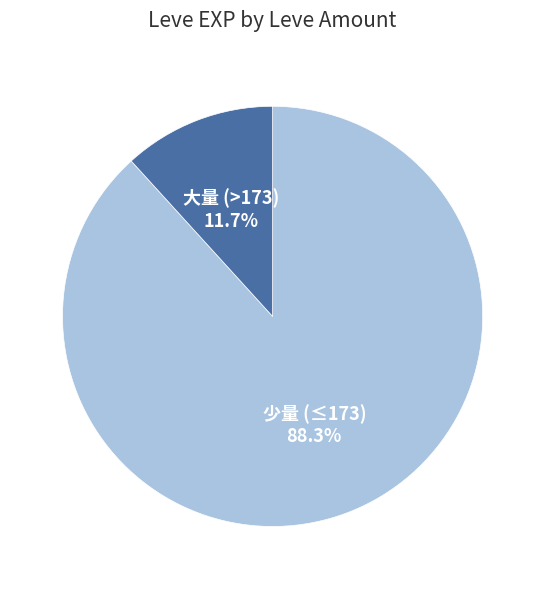

What is the largest slice in the pie chart?

少量 (≤173)